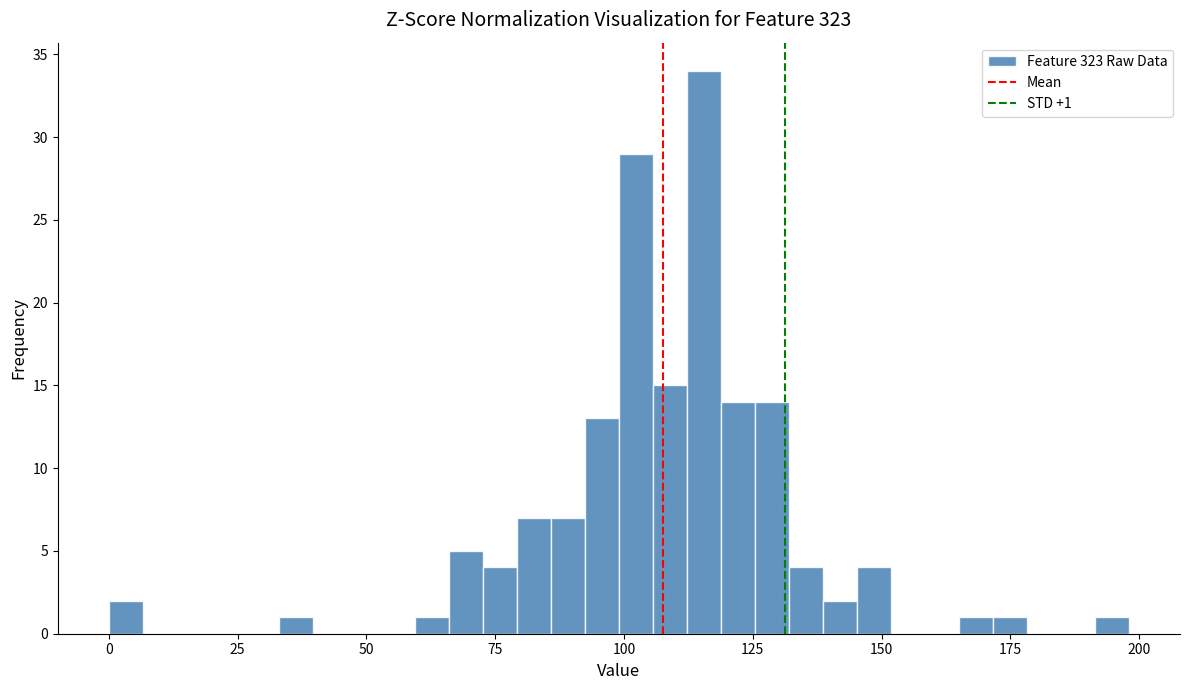

Read against the x-axis, roughly where is the centre of the tallest bar?

115